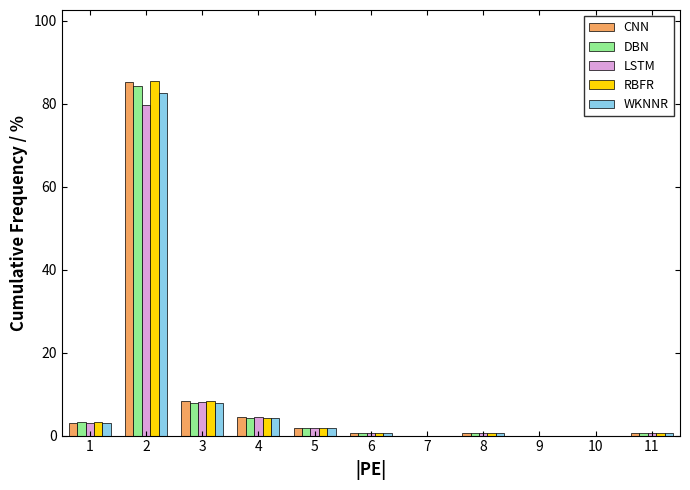

What is the highest value of the RBFR series?

85.5